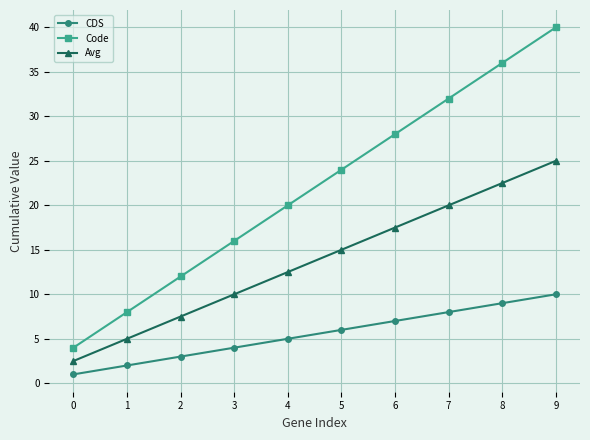

Rank the series at 6 from lowest to highest value.

CDS, Avg, Code